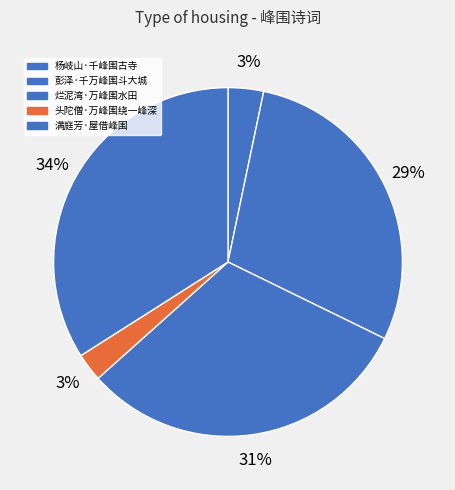

True or false: 烂泥湾·万峰围水田 accounts for 39% of the total.

False